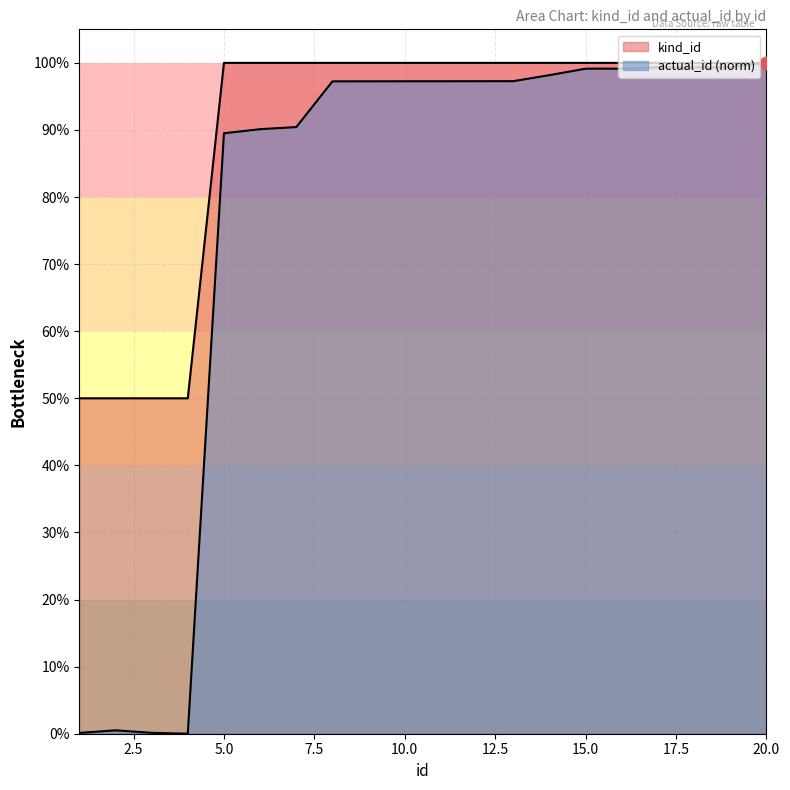

At which category is the sum across all series the highest?

20